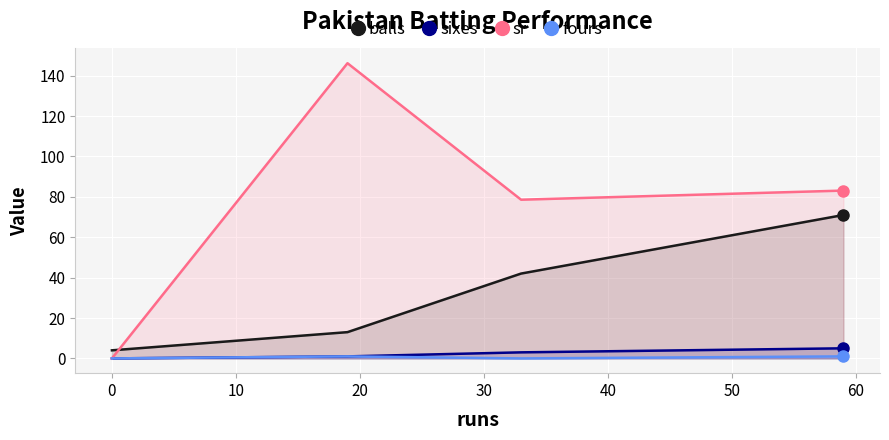

What is the sum of all sr values?

307.8